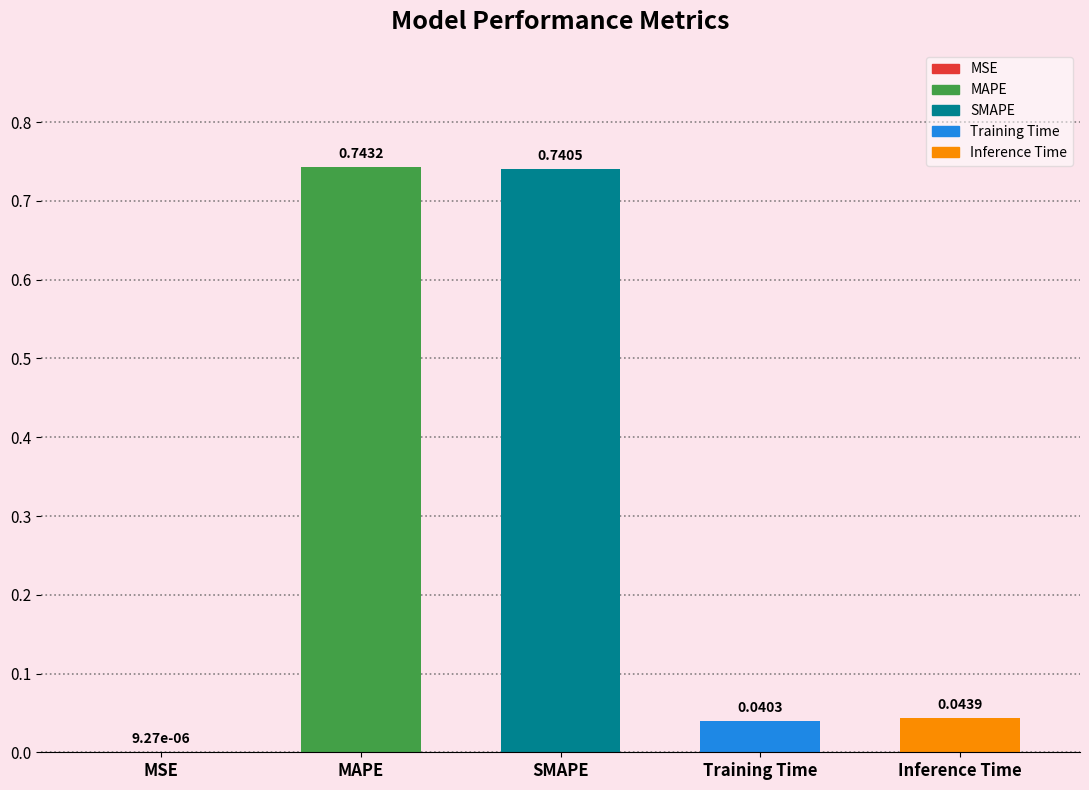

Which category has the highest value across all series?

MAPE